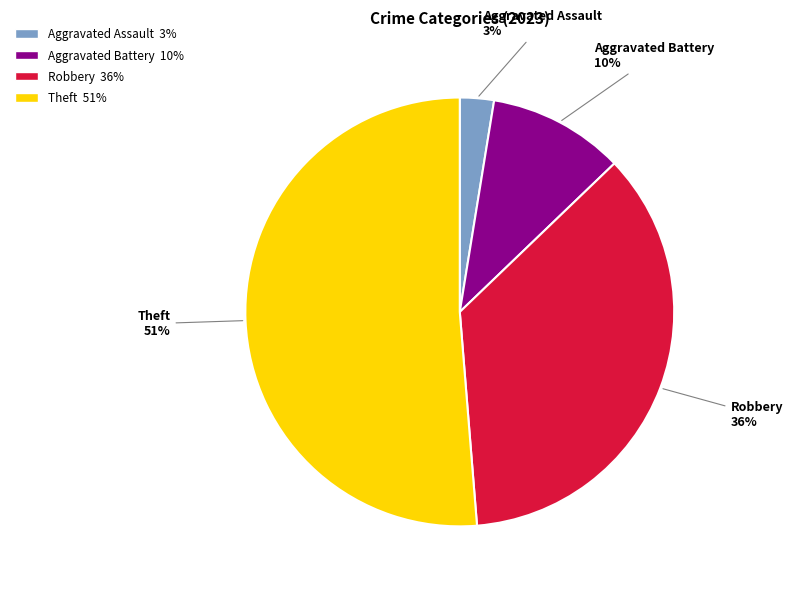

To the nearest percent, what is the average slice percentage?

25%